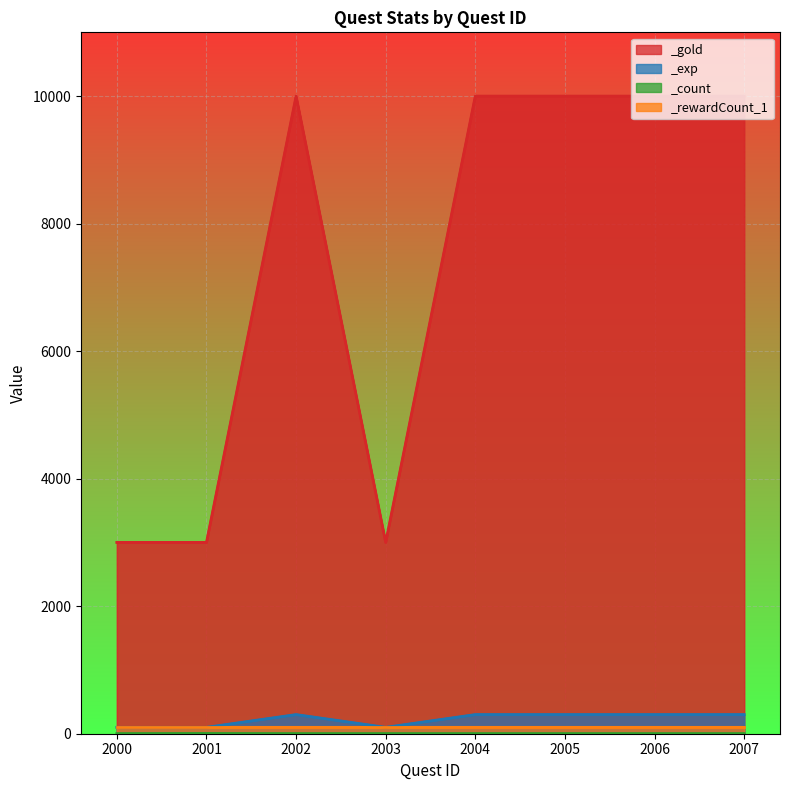

What is the difference between the maximum and minimum values in the _exp series?

200